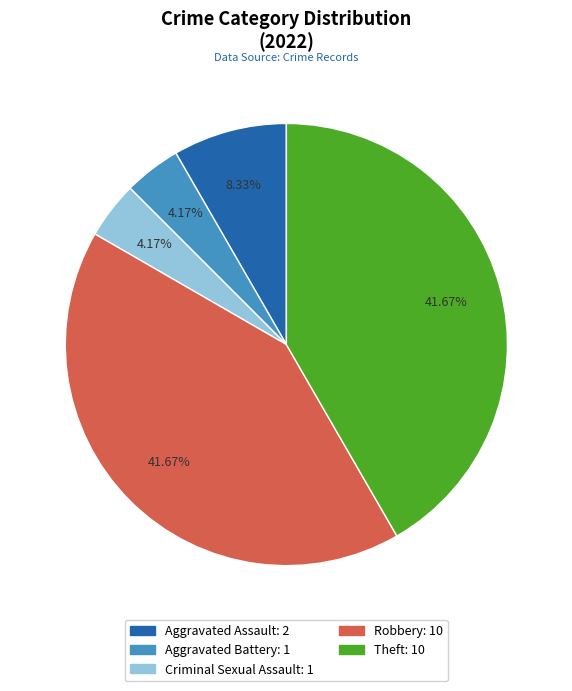

Which has a higher value, Aggravated Assault or Aggravated Battery?

Aggravated Assault